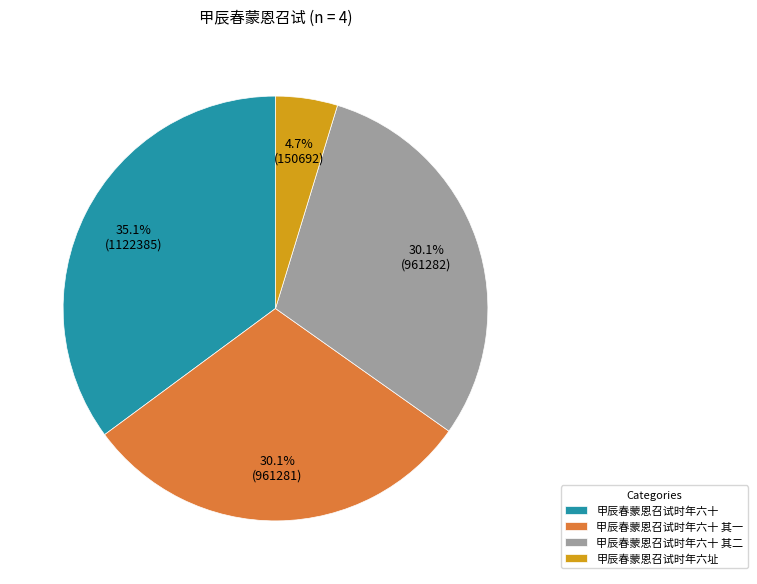

How many segments does this pie chart have?

4